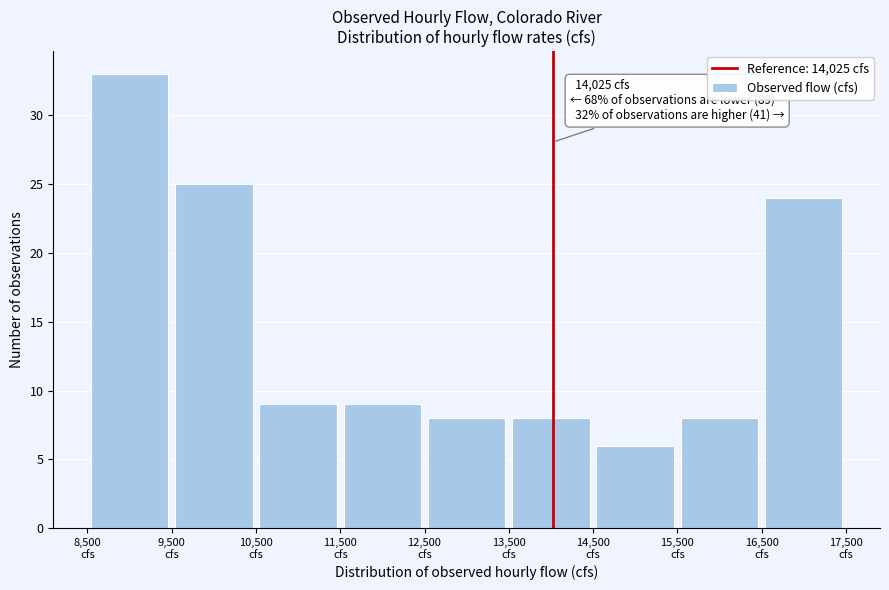

Over which range of the x-axis is the bar tallest?

8500 to 9500